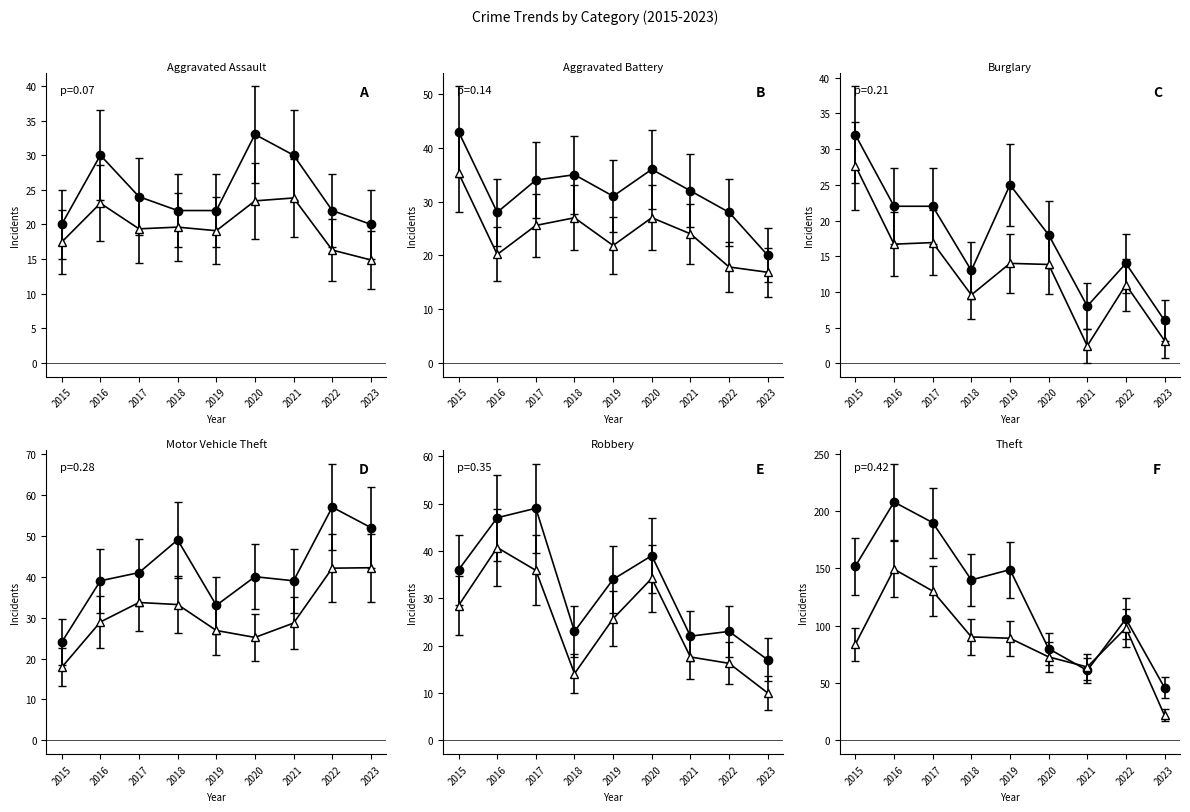

The Motor Vehicle Theft series shows 39.0 at 2016. True or false?

True